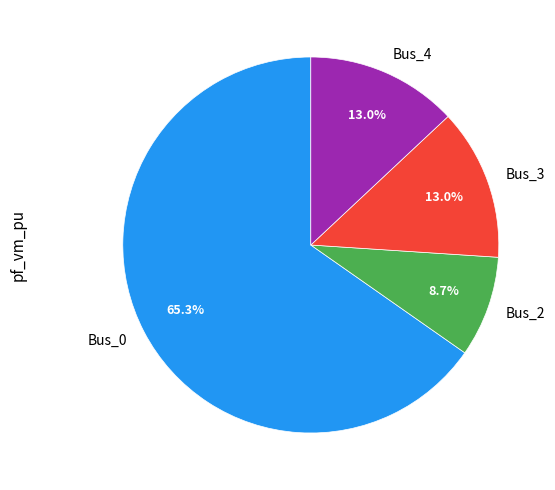

What percentage is NOT represented by Bus_3?

87.0%